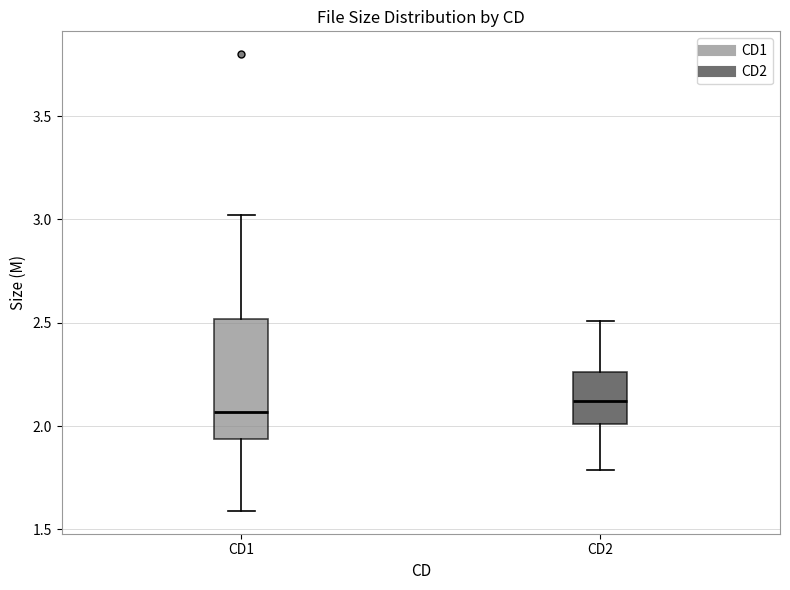

Which box has the highest median line?

CD2